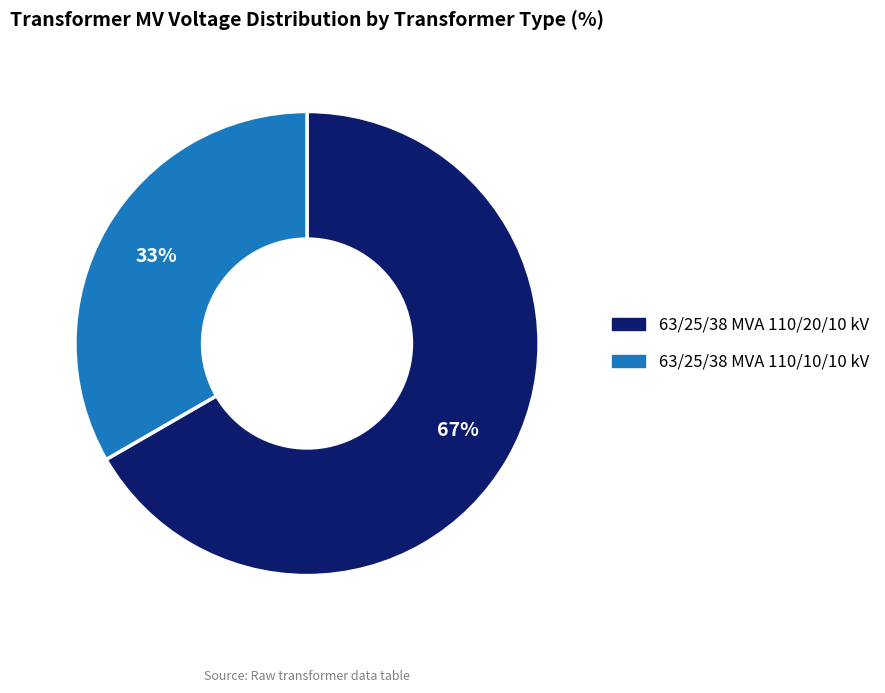

To the nearest percent, what is the combined percentage of 63/25/38 MVA 110/10/10 kV and 63/25/38 MVA 110/20/10 kV?

100%